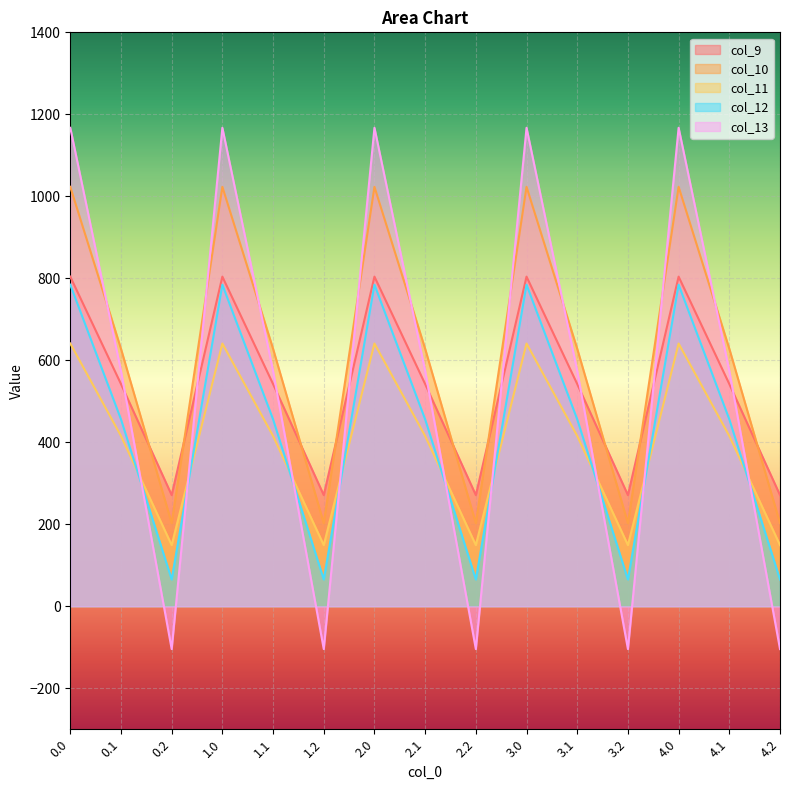

What is the sum of all col_12 values?

6528.4